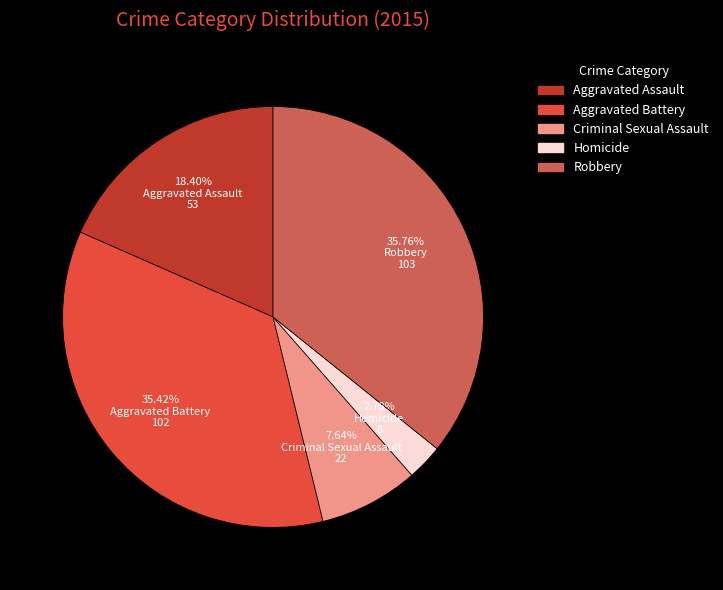

How many segments does this pie chart have?

5